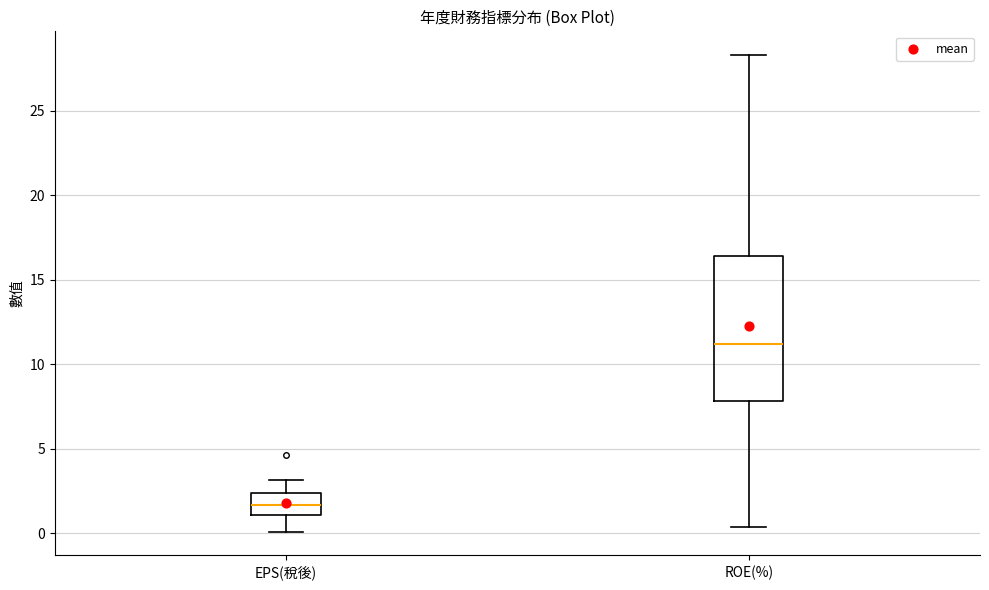

Reading left to right, transcribe this box plot: for each box, give where its median line is, the range the box spans, and where its two whiskers end, as read against the y-axis. The values are not printed on the chart, so give them approximately, as read against the axis.

EPS(稅後): median 1.5, box 1.0 to 2.5, whiskers 0.0 to 3.0
ROE(%): median 11.0, box 8.0 to 16.5, whiskers 0.5 to 28.5